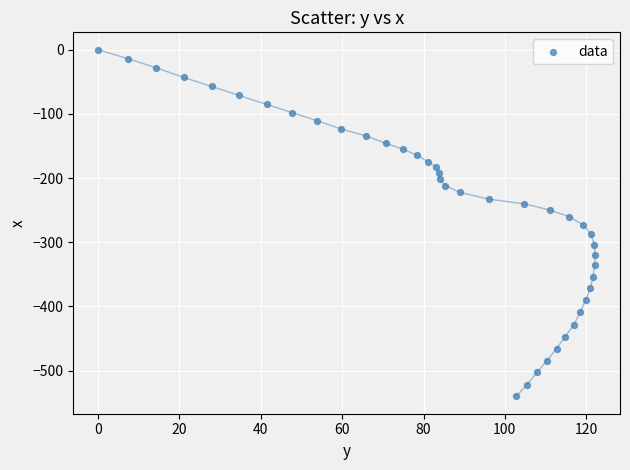

What is the range of Y values (max minus min)?

540.3